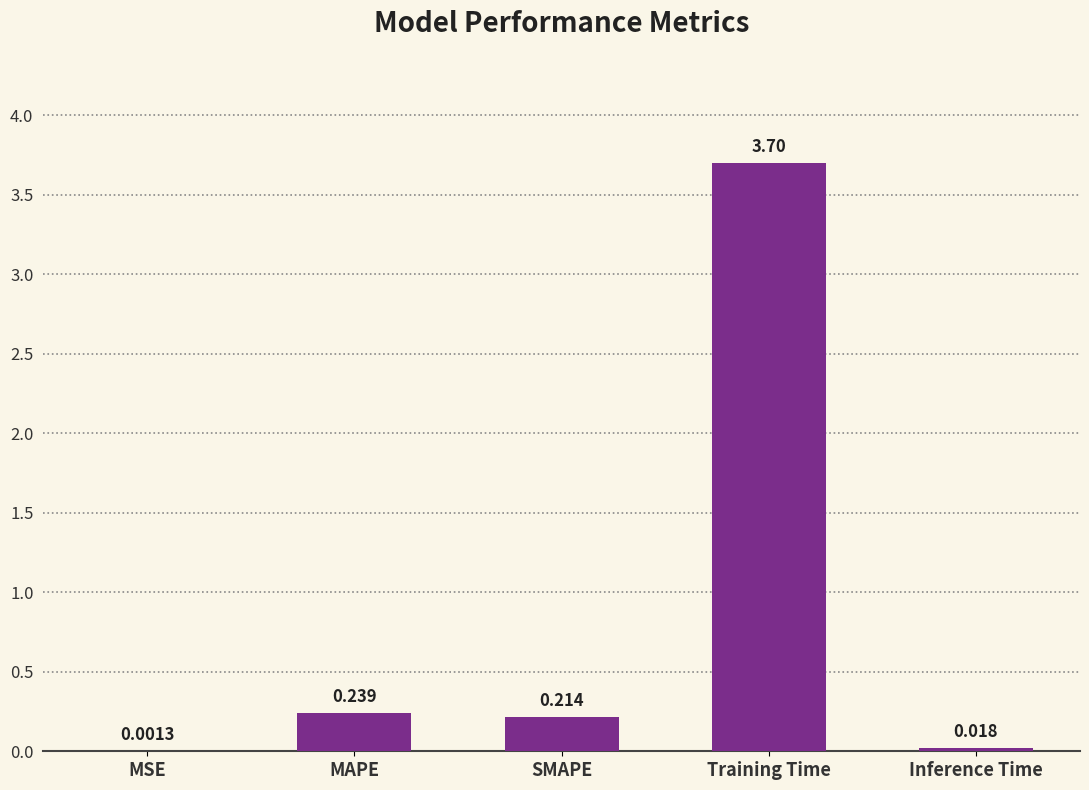

Which label corresponds to the largest value in the chart?

Training Time